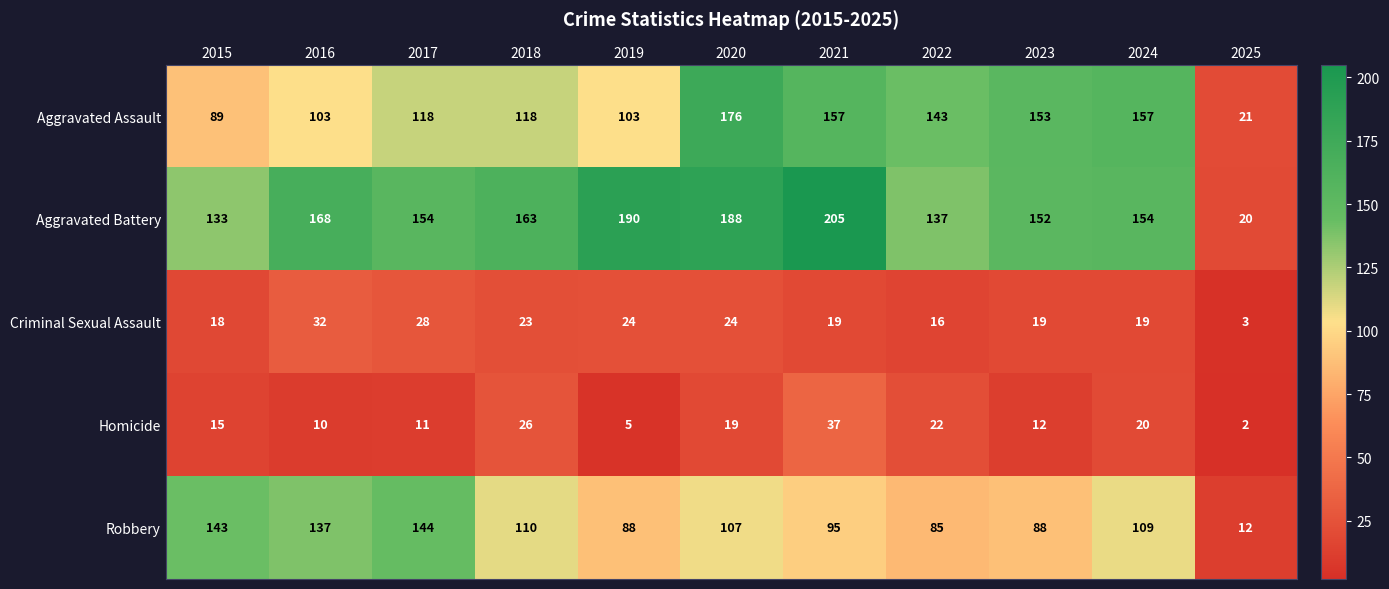

Which label corresponds to the smallest value in the chart?

2025